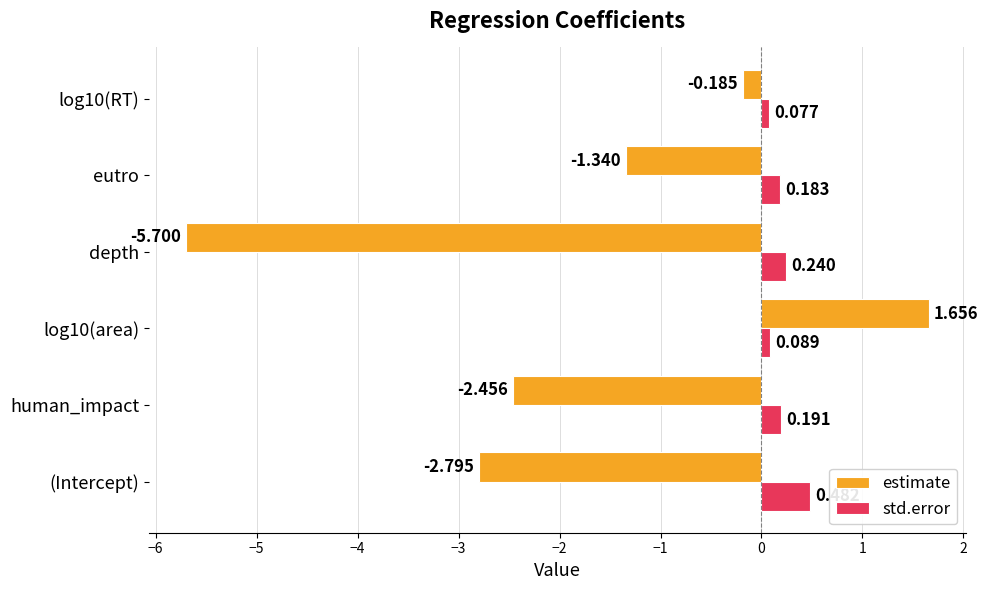

Which category has the highest value across all series?

log10(area)